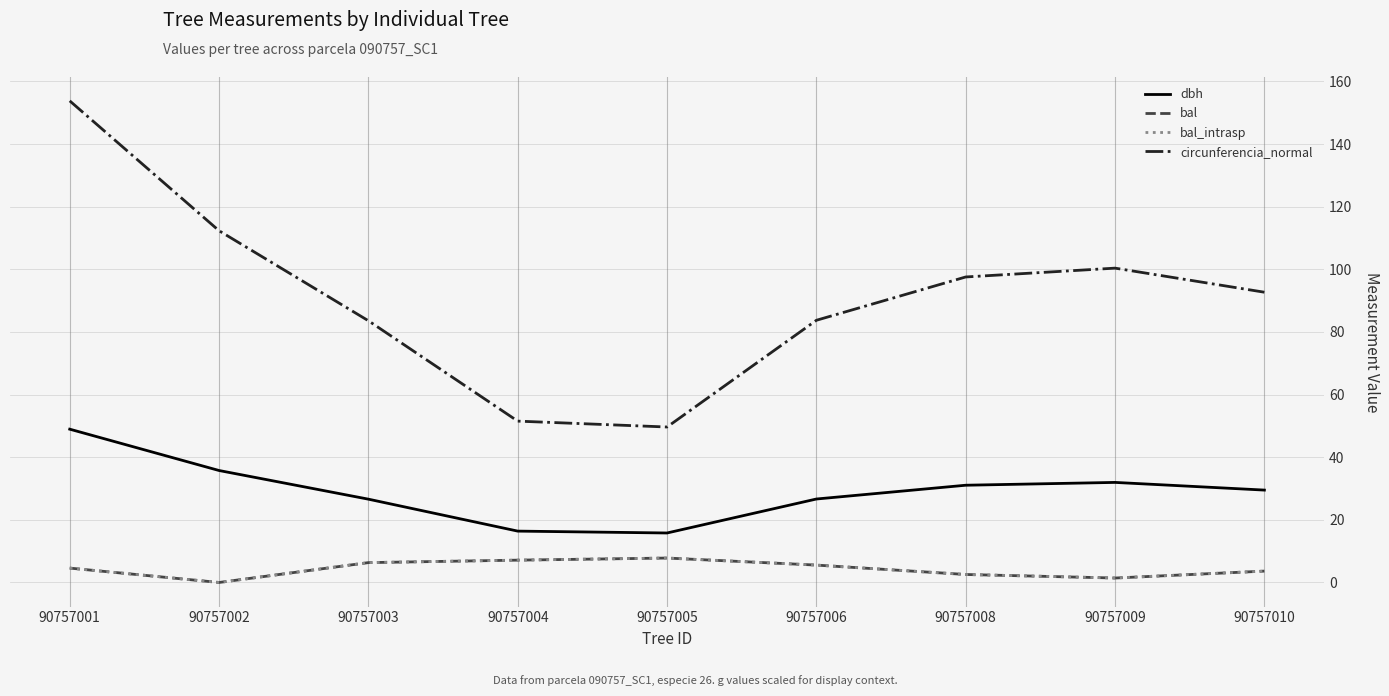

List the labels in order of bal value, smallest first.

90757002, 90757009, 90757008, 90757010, 90757001, 90757006, 90757003, 90757004, 90757005